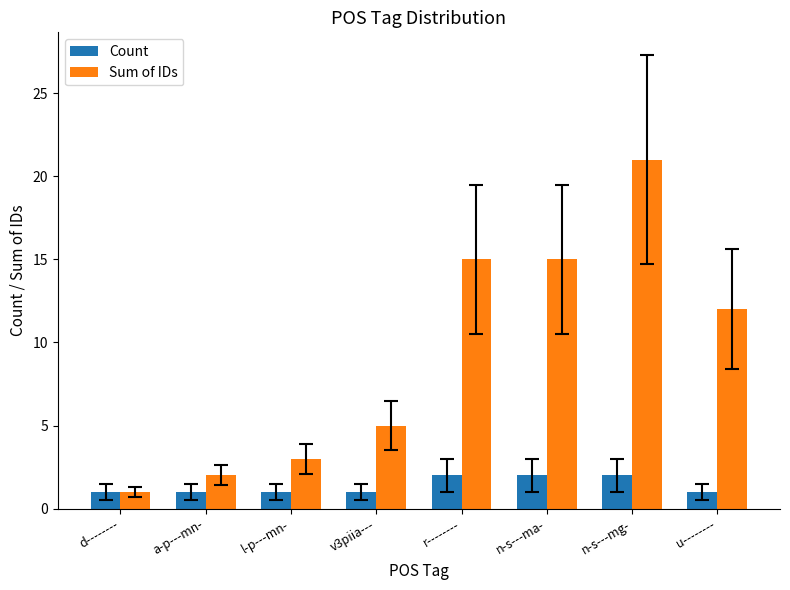

How many bars are there in total?

16